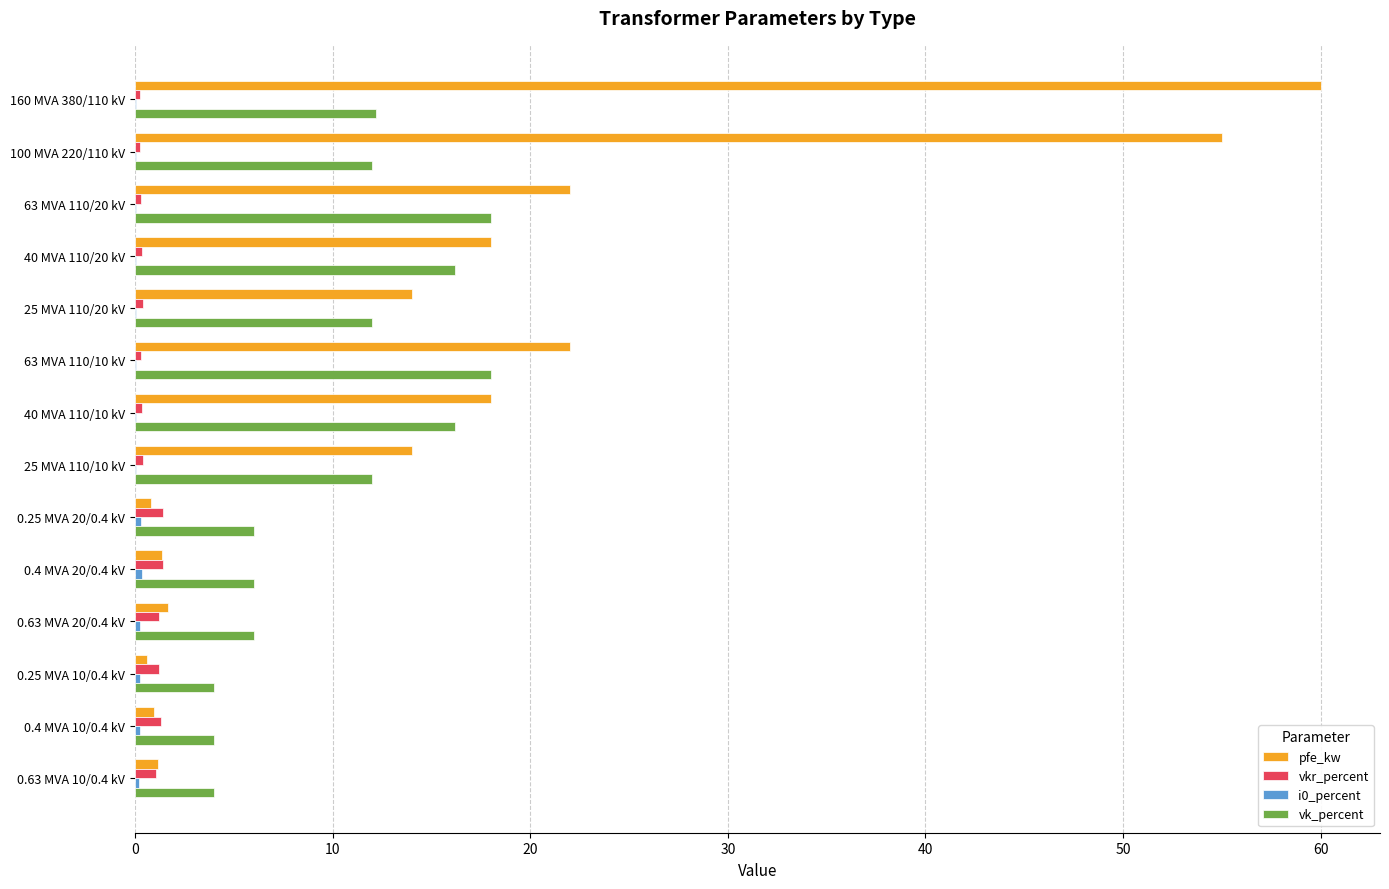

Which series changed the most between 63 MVA 110/20 kV and 25 MVA 110/10 kV?

pfe_kw